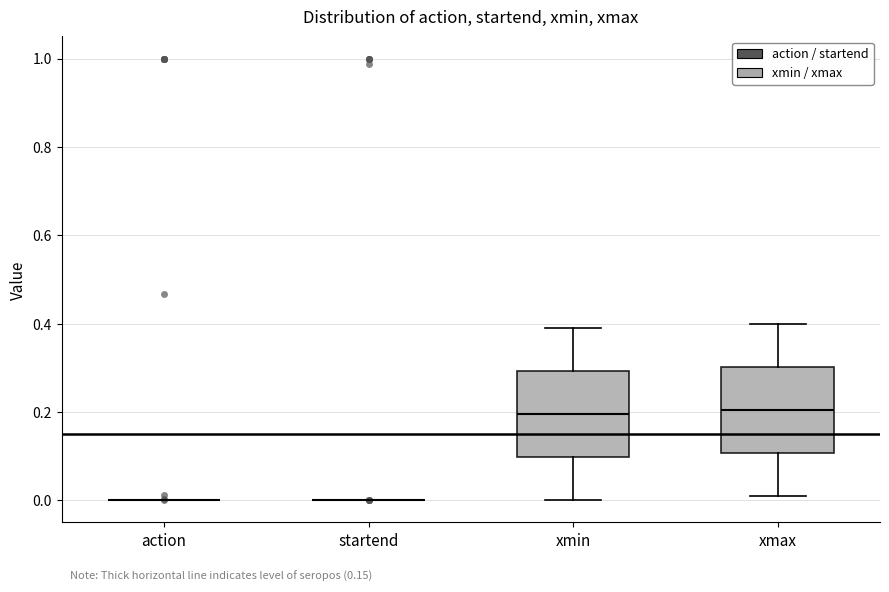

Reading left to right, transcribe this box plot: for each box, give where its median line is, the range the box spans, and where its two whiskers end, as read against the y-axis. The values are not printed on the chart, so give them approximately, as read against the axis.

action: box collapsed to a line at 0.00, whiskers 0.00 to 0.00
startend: box collapsed to a line at 0.00, whiskers 0.00 to 0.00
xmin: median 0.20, box 0.10 to 0.30, whiskers 0.00 to 0.40
xmax: median 0.20, box 0.10 to 0.30, whiskers 0.02 to 0.40